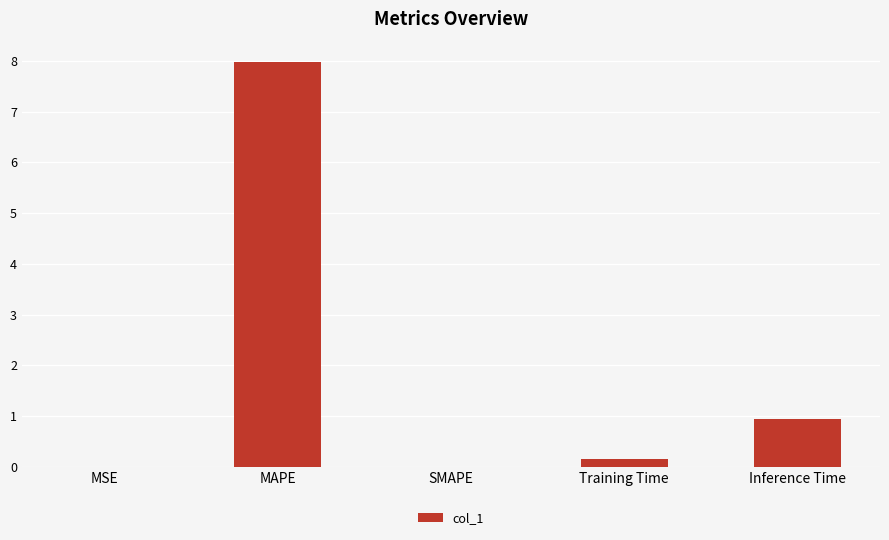

True or false: the data shows -3.8 at SMAPE.

False